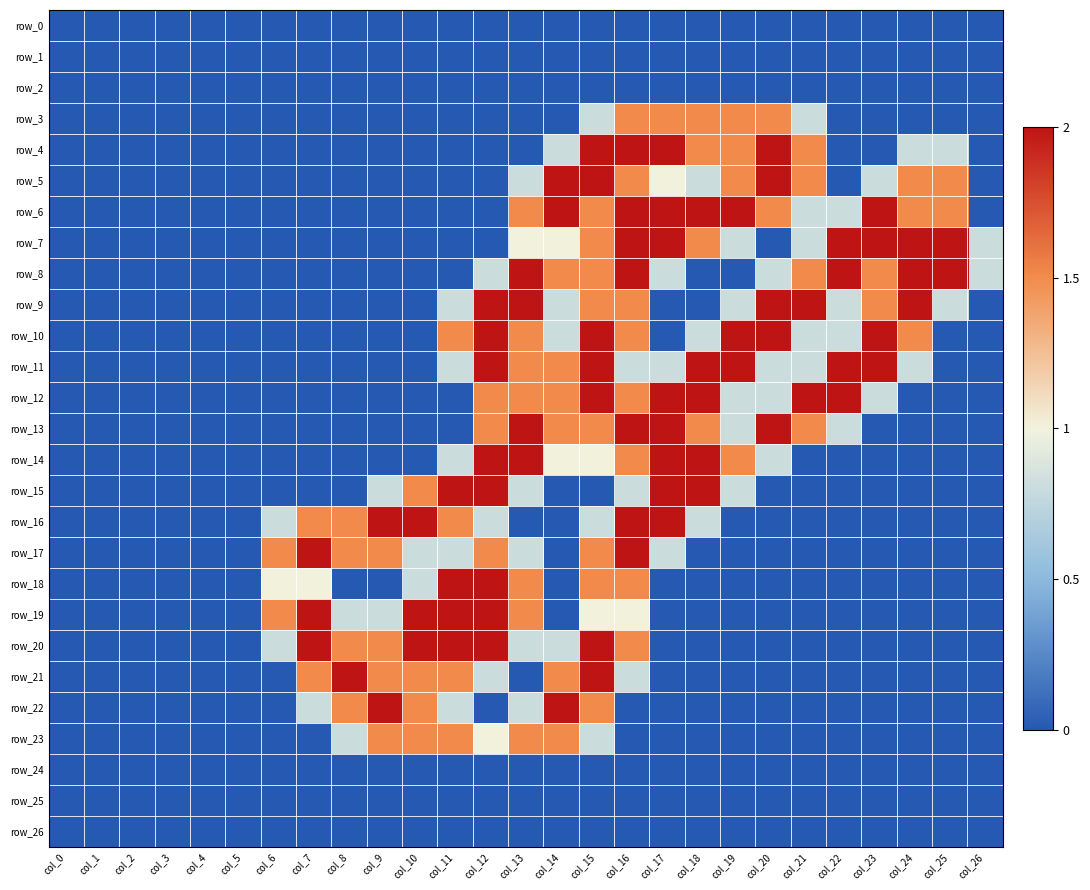

At which category is the sum across all series the highest?

col_15